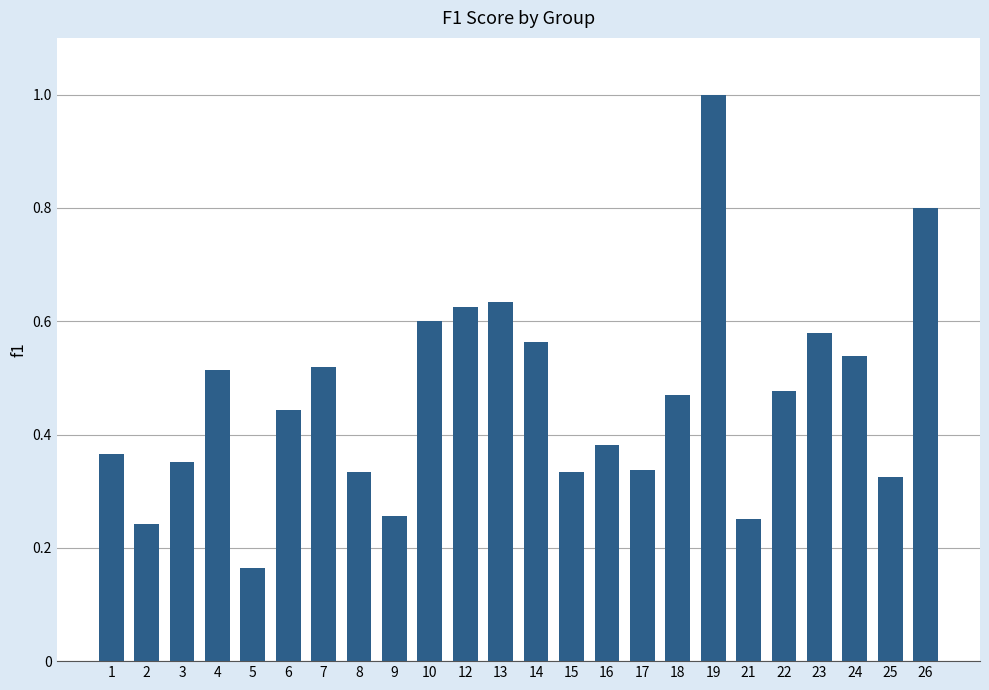

What is the difference between the maximum and minimum values?

0.8